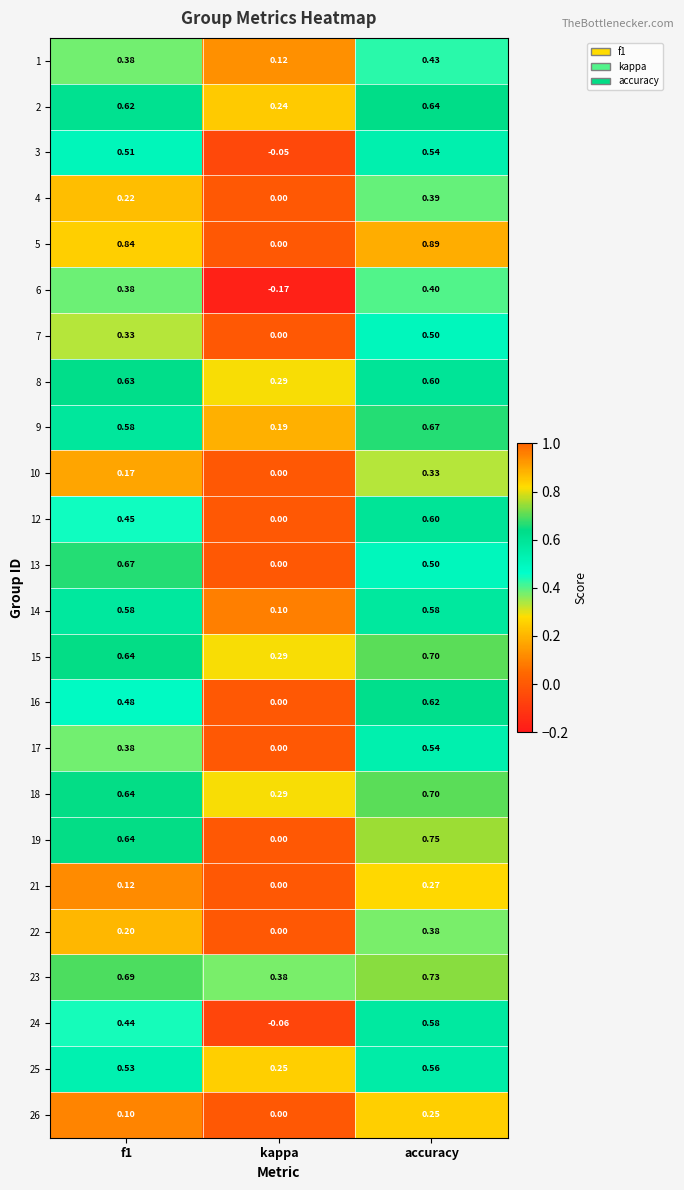

Which category has the highest value across all series?

accuracy